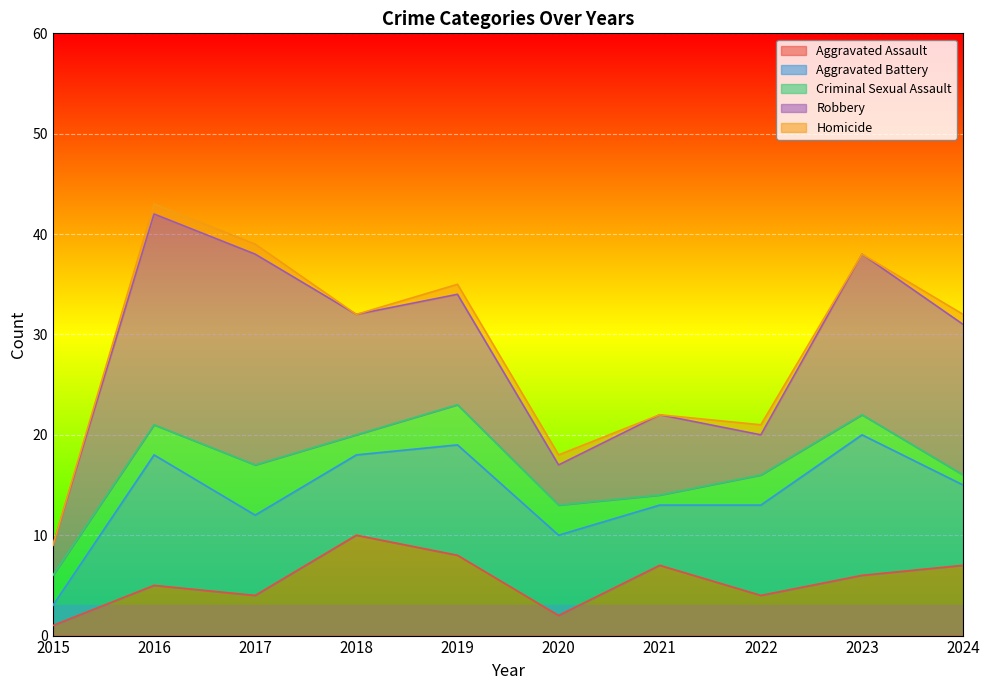

Which series has the widest spread of values?

Robbery